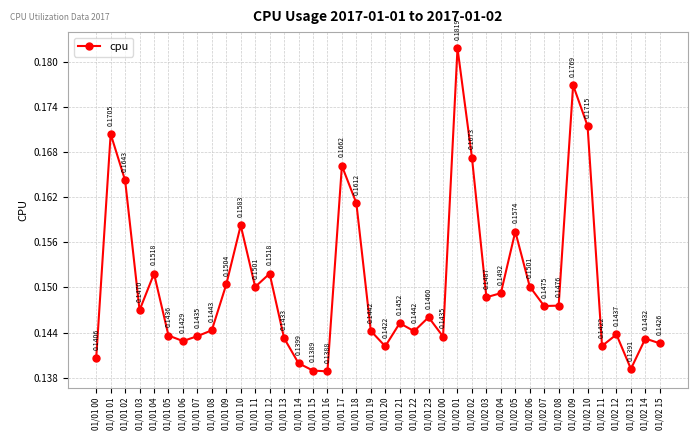

What is the label of the 1st point from the right?

01/02 15